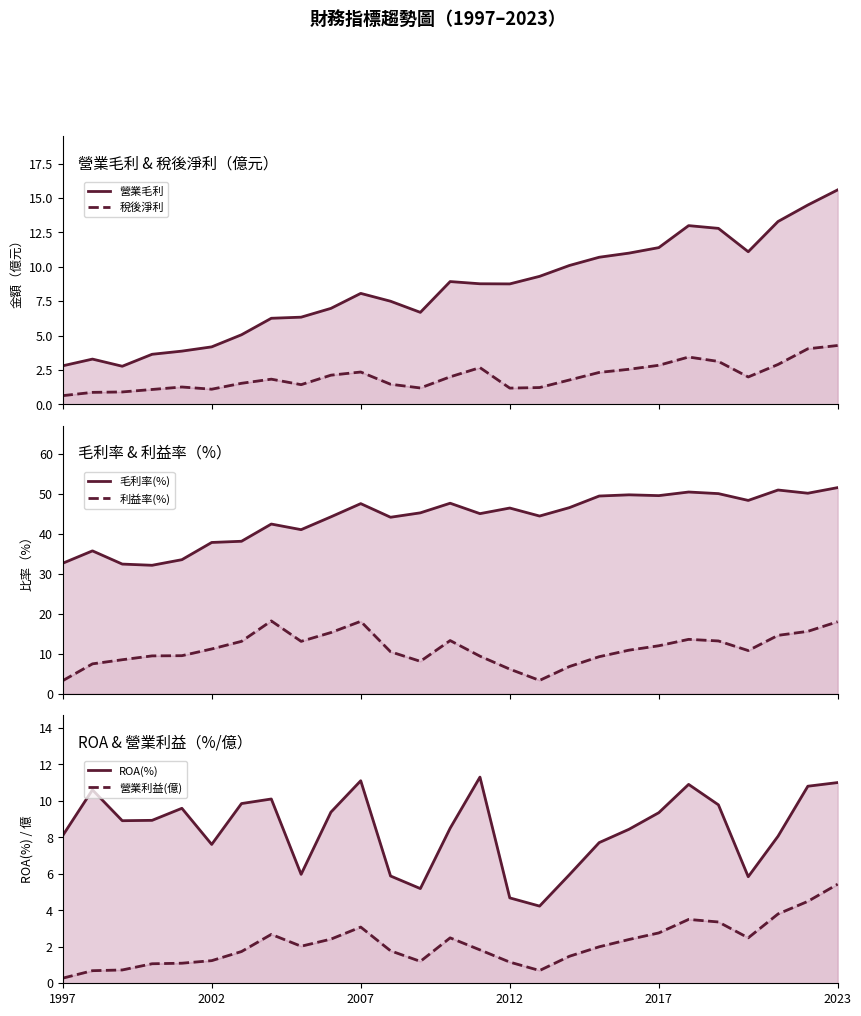

At which label does ROA(%) first exceed 8?

1997